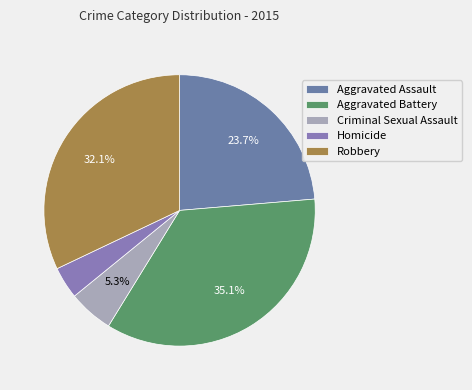

To the nearest percent, what is the average slice percentage?

20%